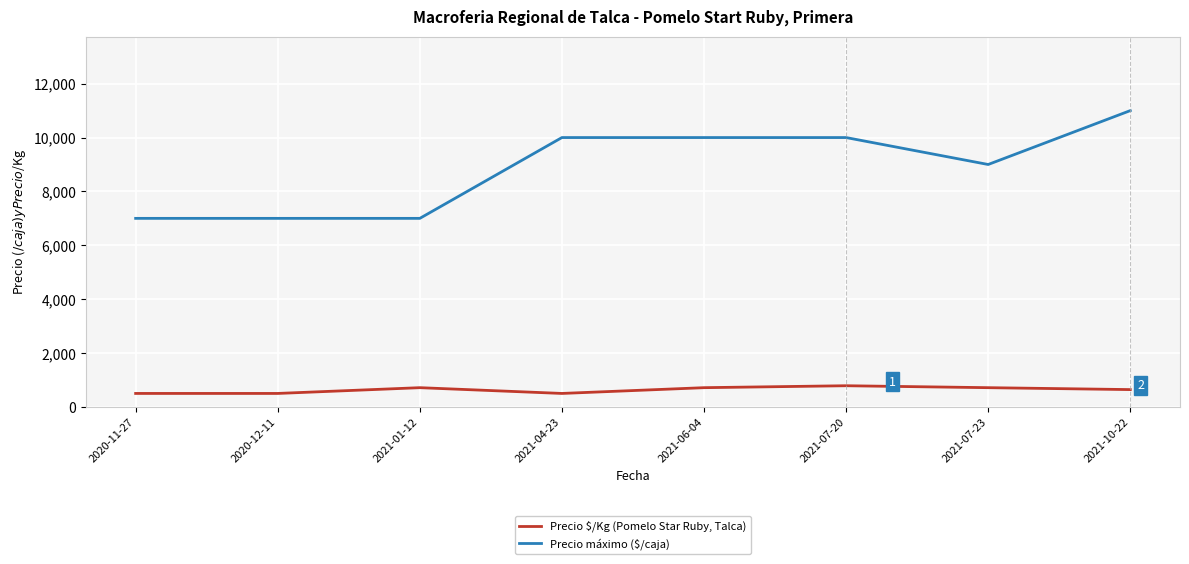

What is the difference between the maximum and minimum values in the Precio máximo ($/caja) series?

4000